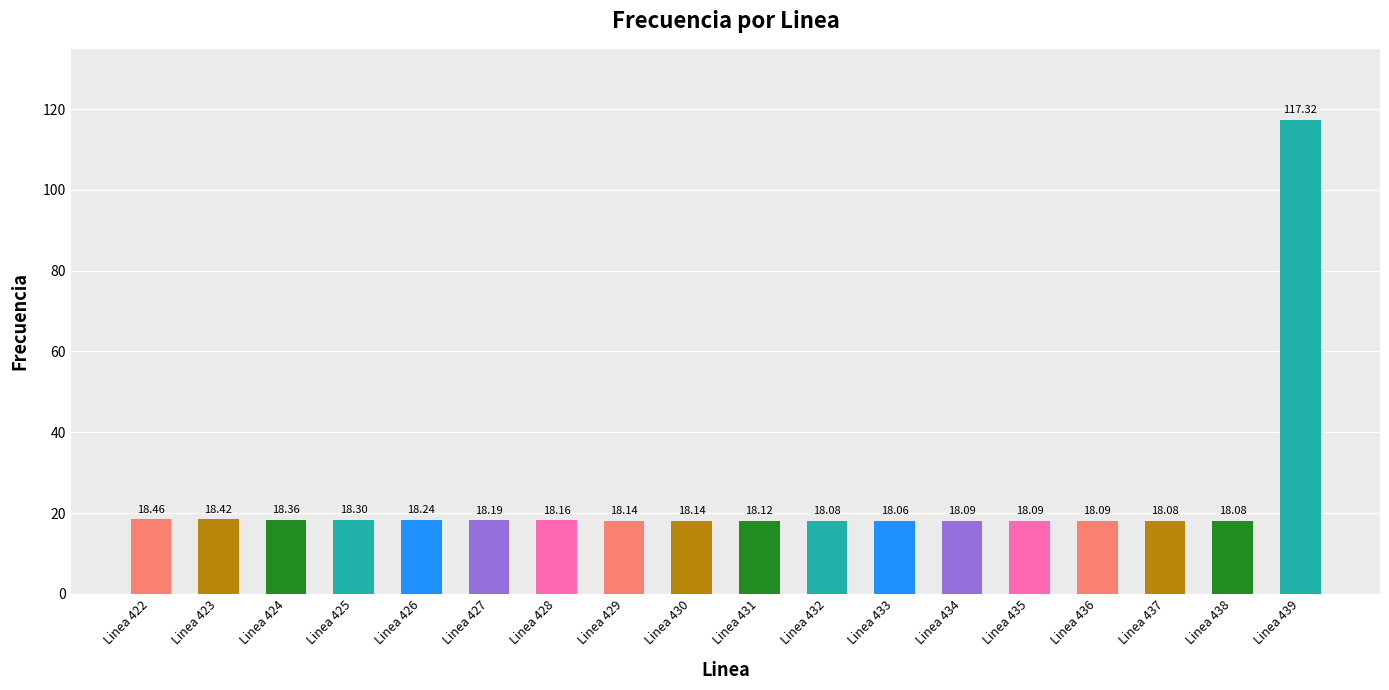

Between Linea 427 and Linea 424, which is larger?

Linea 424